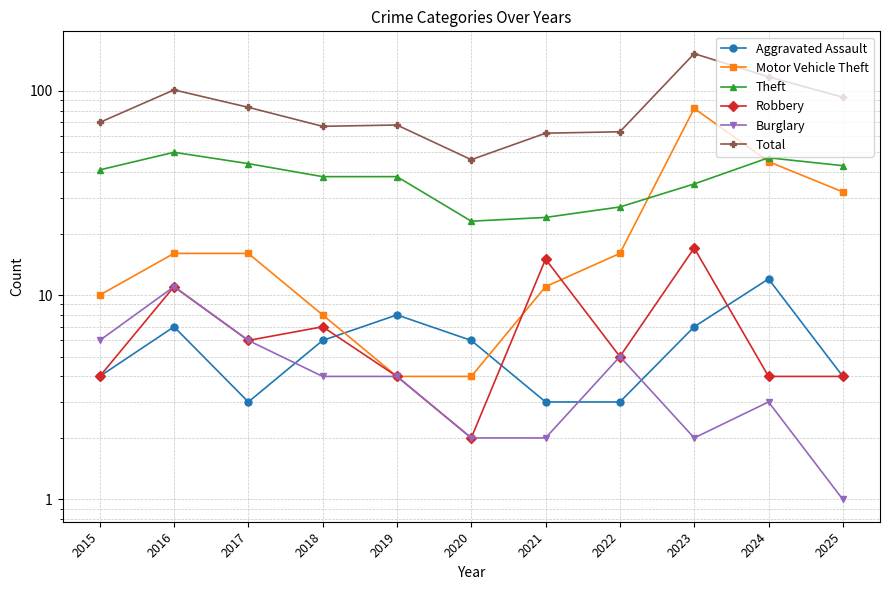

The value of Burglary at 2023 is 2. True or false?

True